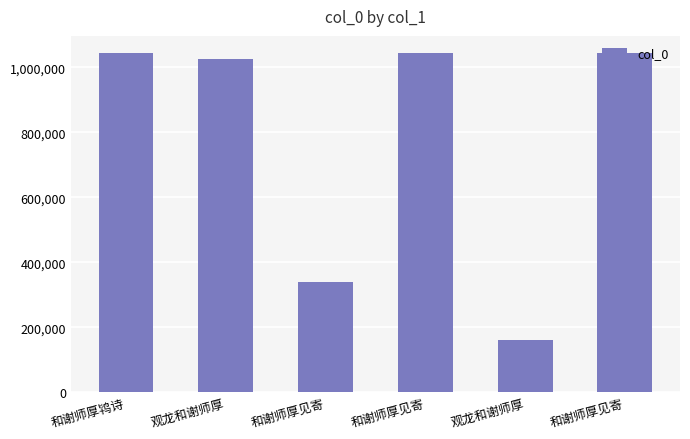

Does the chart contain any negative values?

No